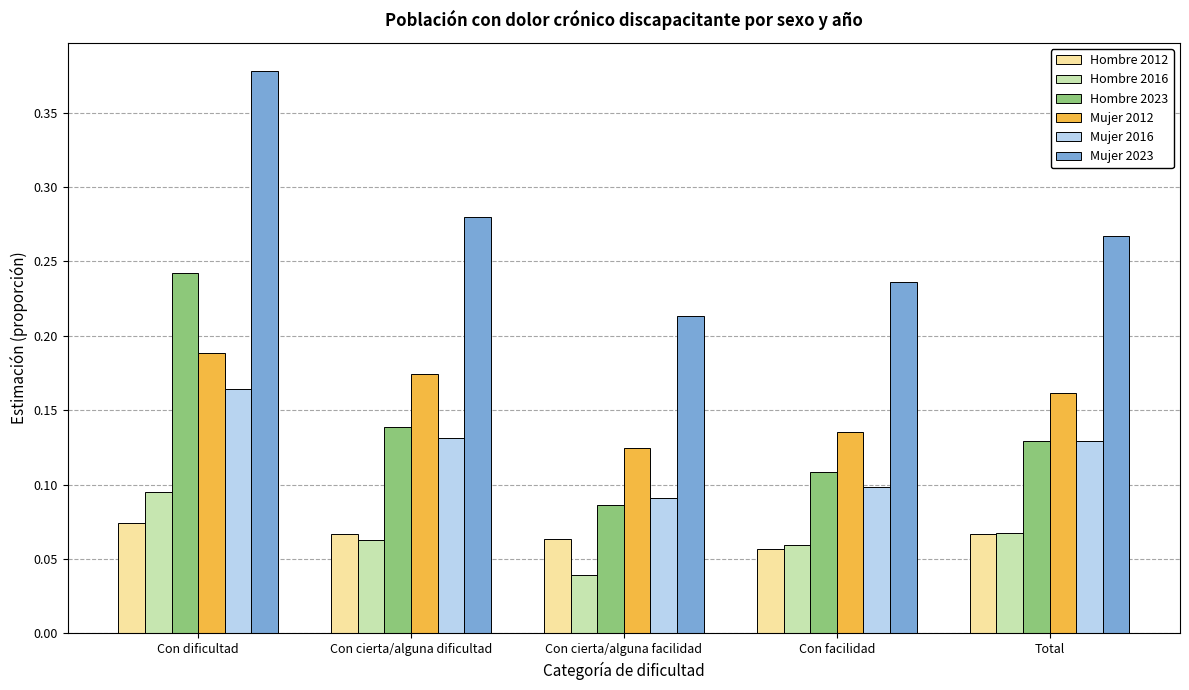

Rank the series by their maximum value, from highest to lowest.

Mujer 2023, Hombre 2023, Mujer 2012, Mujer 2016, Hombre 2016, Hombre 2012